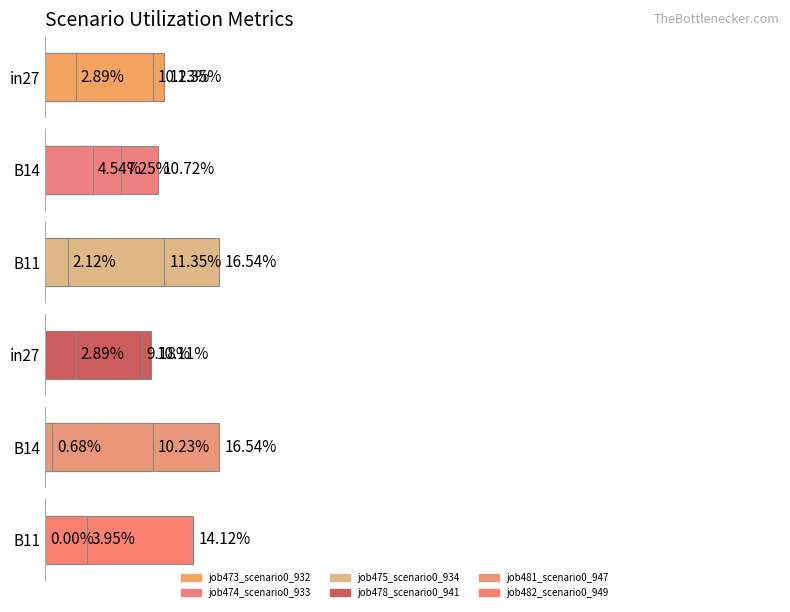

What is the sum of the job478_scenario0_941 values at B11 and B14?

0.1